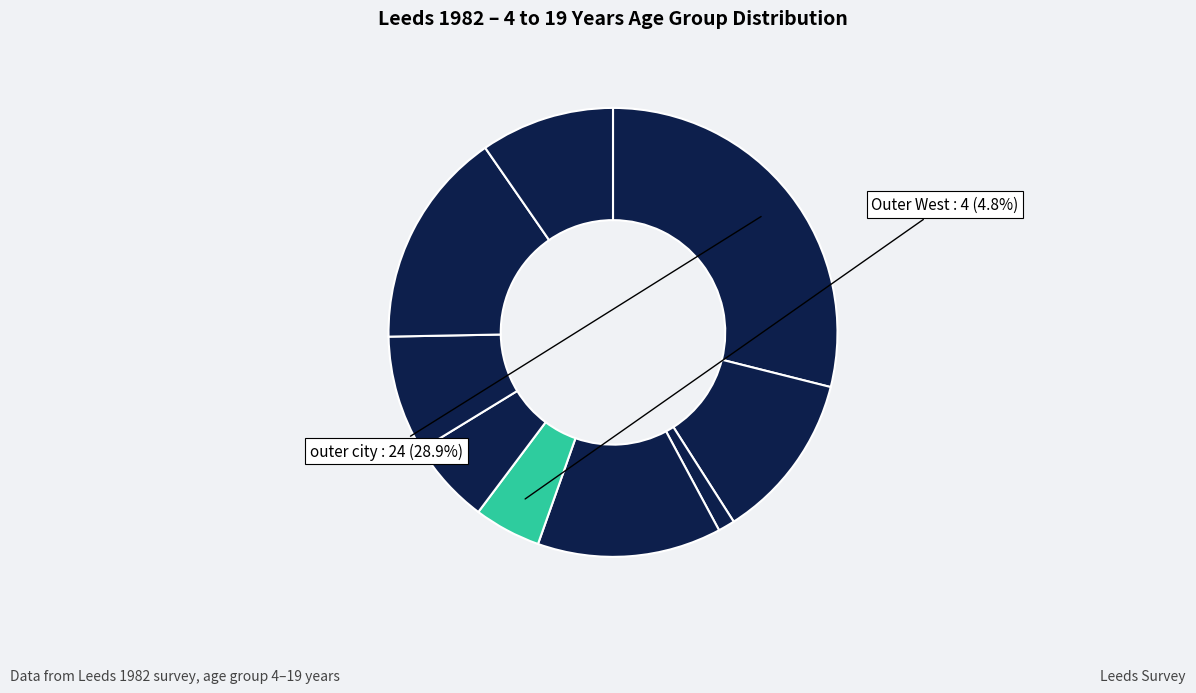

How many slices are in this pie chart?

9